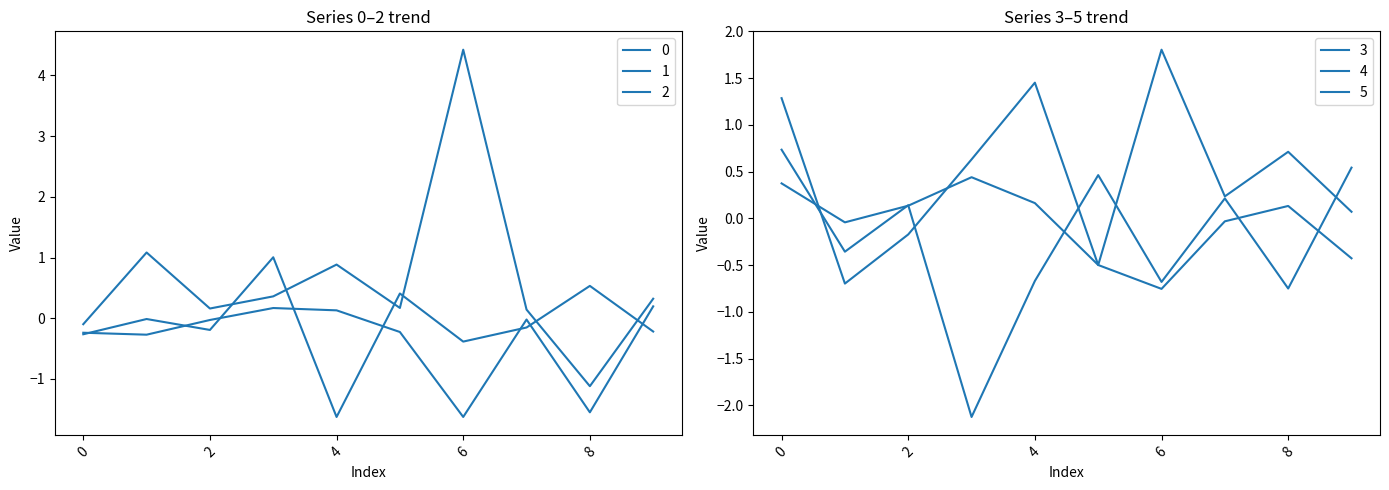

True or false: 2 has more than 1 interior local peaks.

True